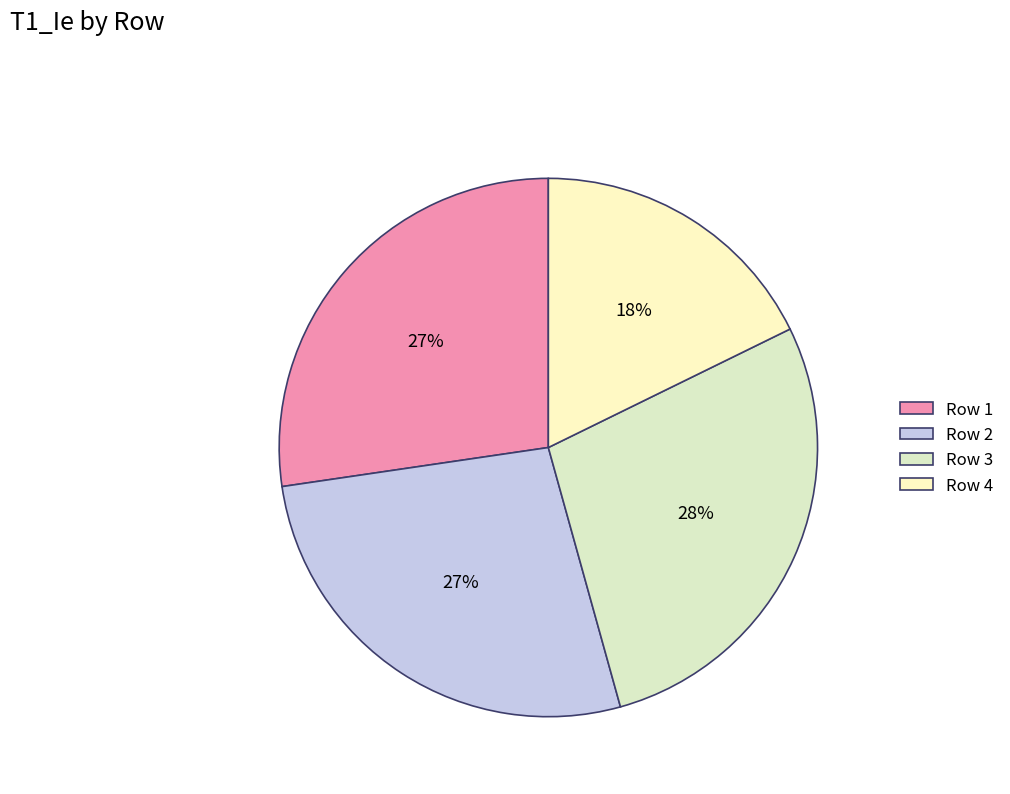

To the nearest percent, what is the difference between the largest and smallest slice percentages?

10%